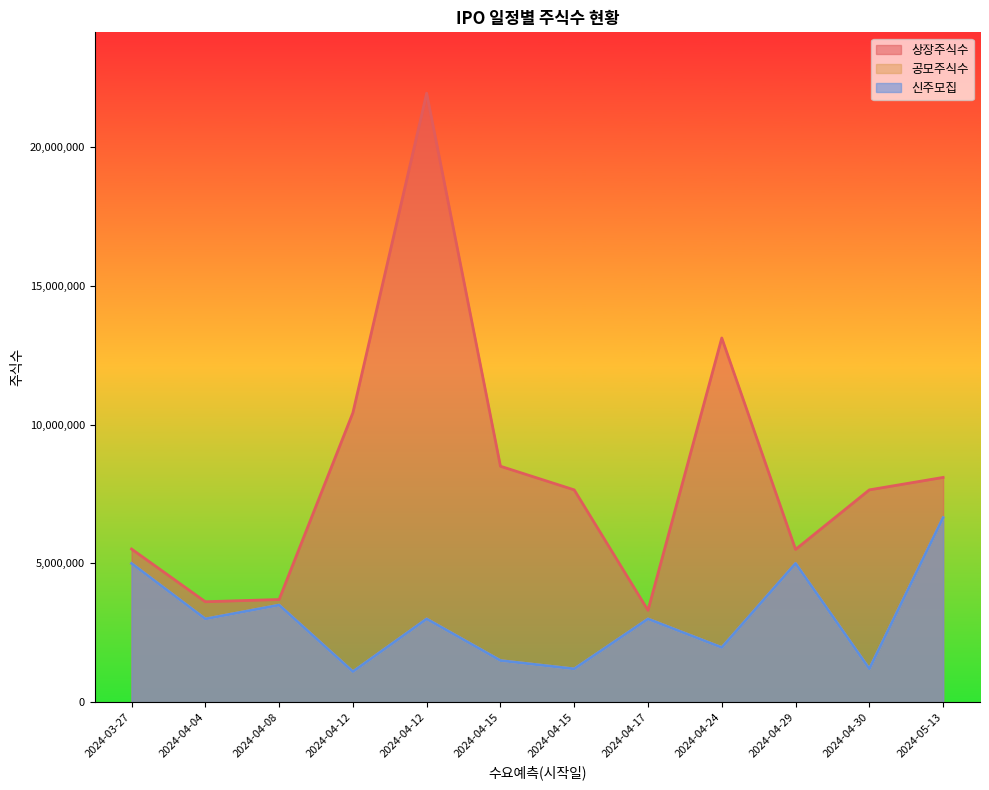

Which series changed the most between 2024-04-04 and 2024-04-08?

공모주식수